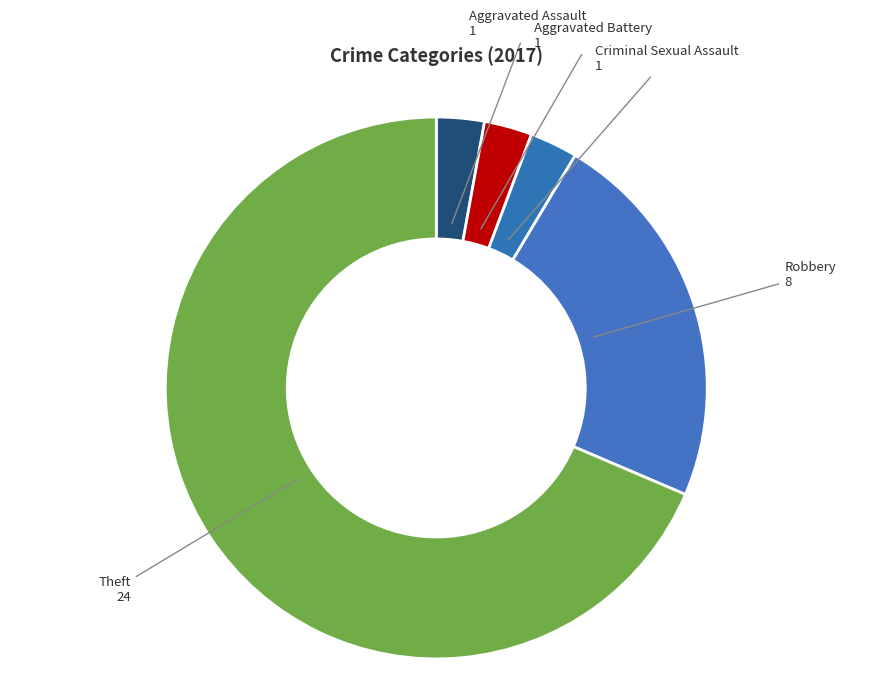

How many slices are in this pie chart?

5